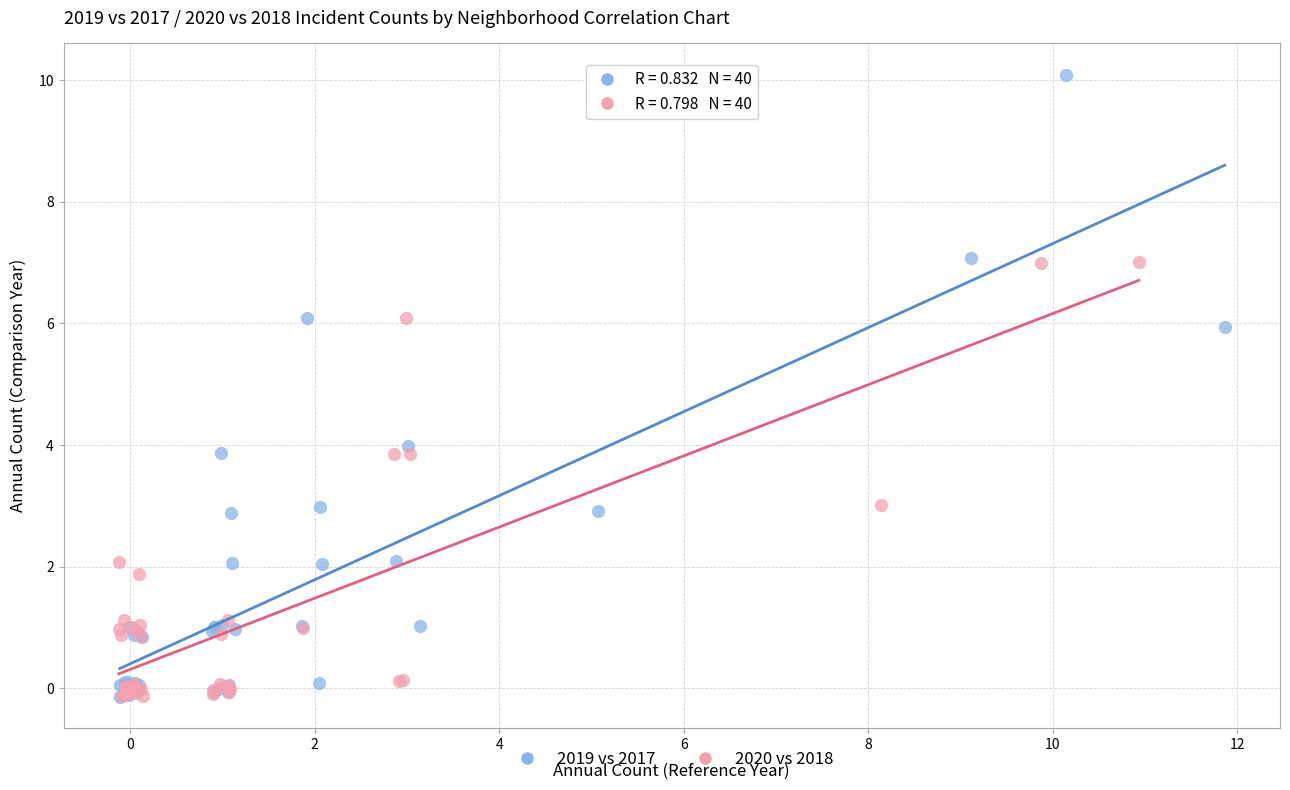

Which series has the widest spread of Y values?

2019 vs 2017